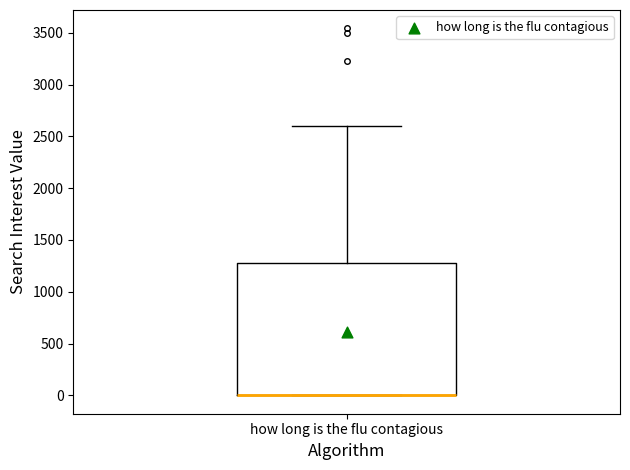

Read this box plot against the y-axis: the position of the median line, the range covered by the box, and the ends of both whiskers. The values are not printed on the chart, so give them approximately, as read against the axis.

median 0 (drawn on the box's lower edge), box 0 to 1300, whiskers 0 to 2600